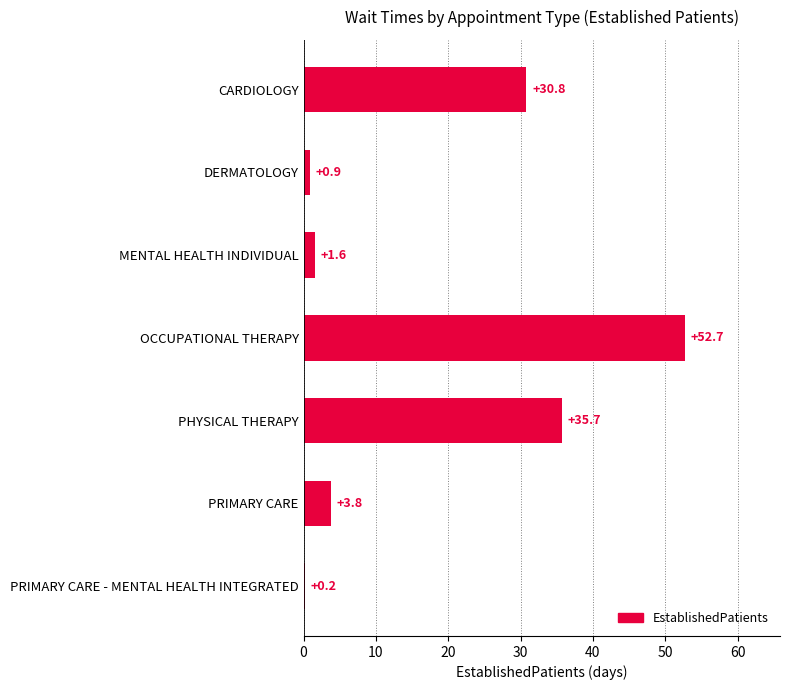

What is the difference between the values at MENTAL HEALTH INDIVIDUAL and PRIMARY CARE?

2.2